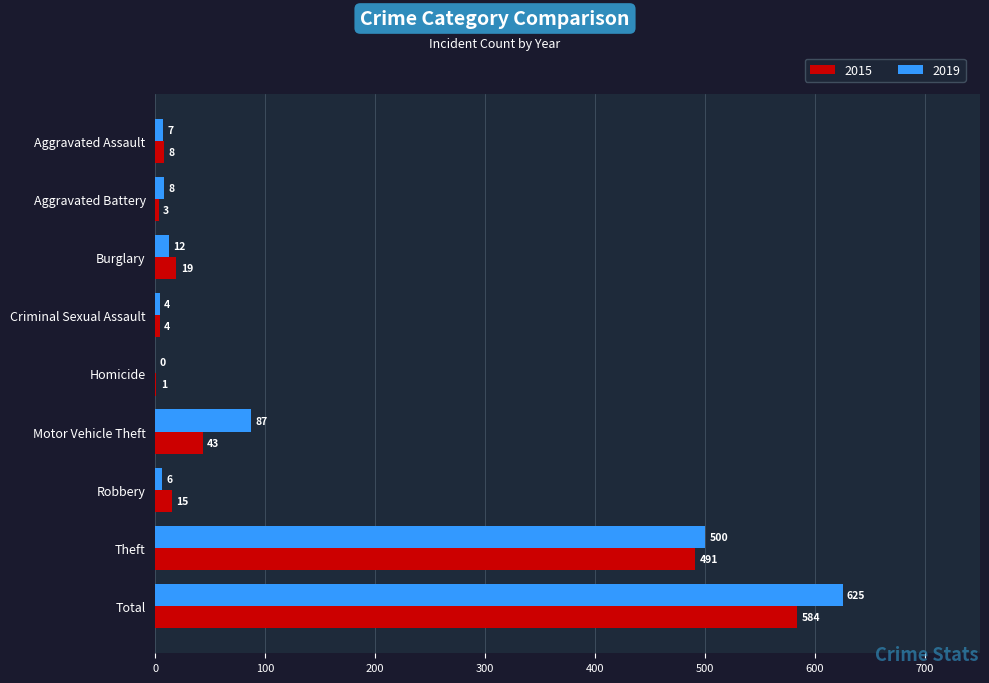

What is the spread (max minus min) of values at Total?

41